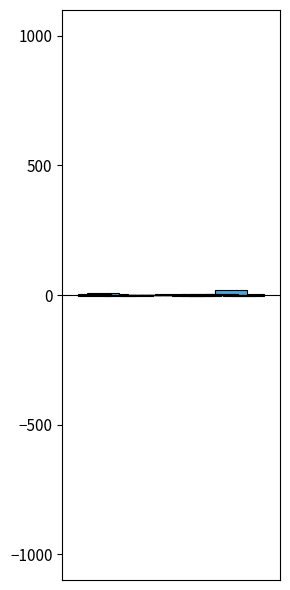

How many negative values does the Negative P/L series have?

18